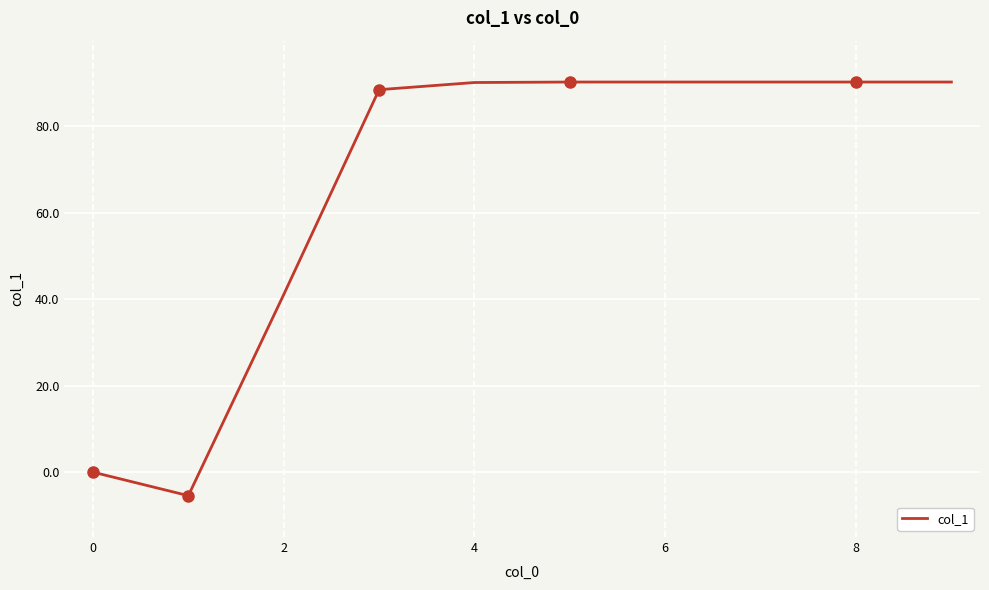

What is the smallest value displayed?

-5.4